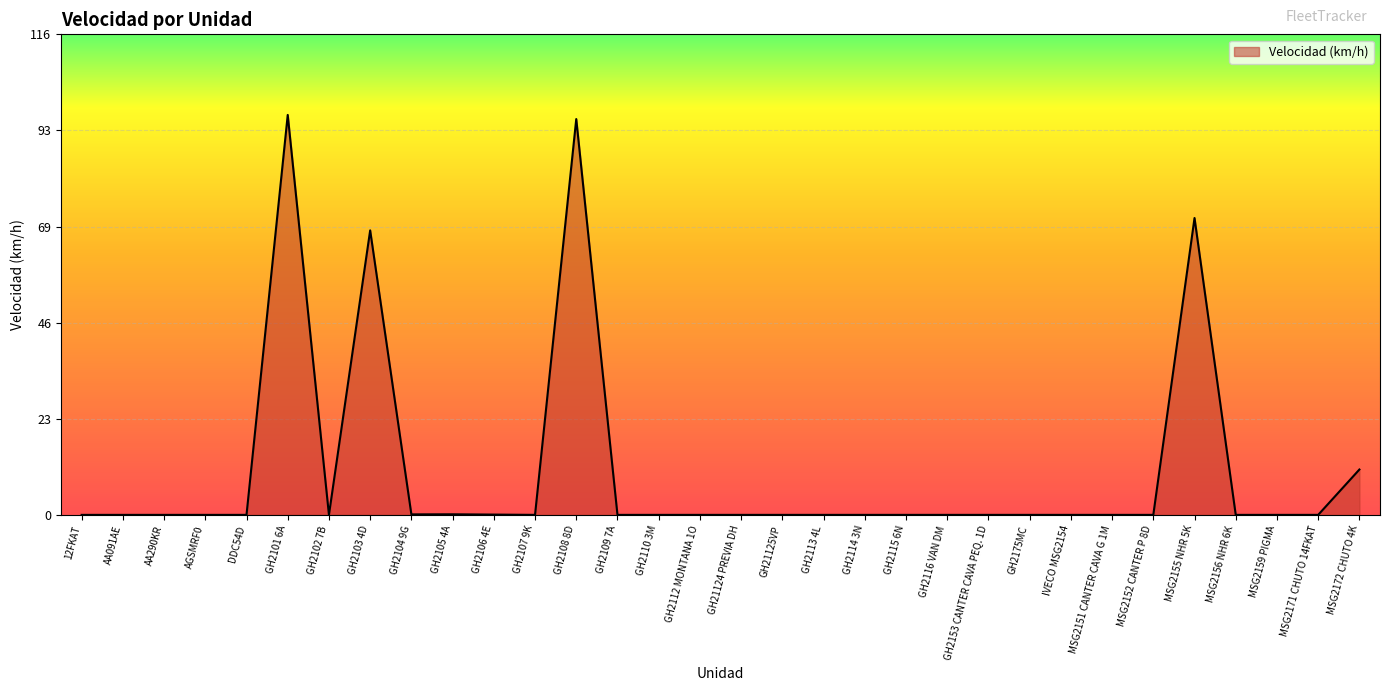

The value at GH2104 9G is 0.1. True or false?

True